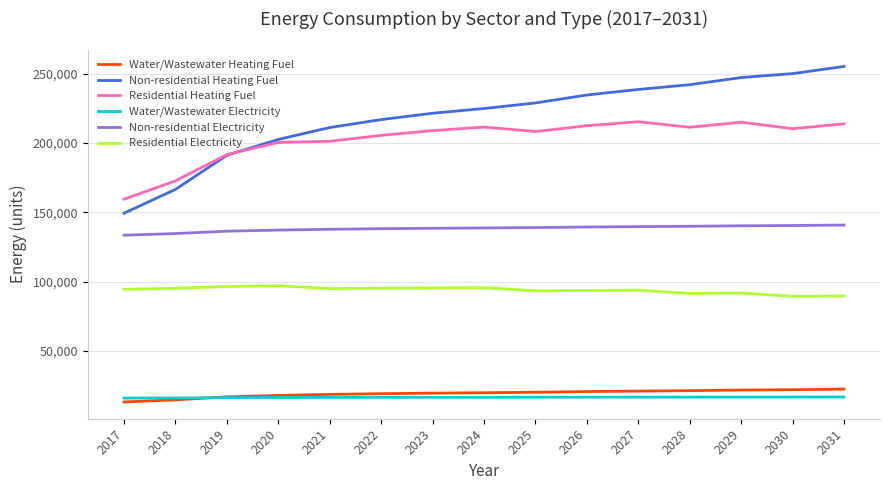

Does the chart display data point markers on the line(s)?

No